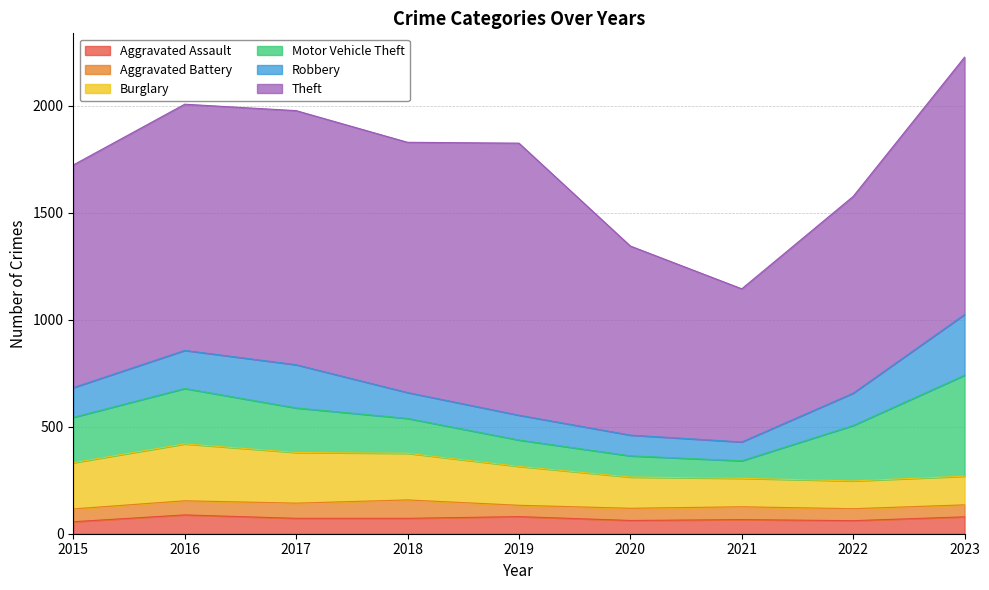

True or false: Motor Vehicle Theft and Aggravated Assault intersect in this chart.

False